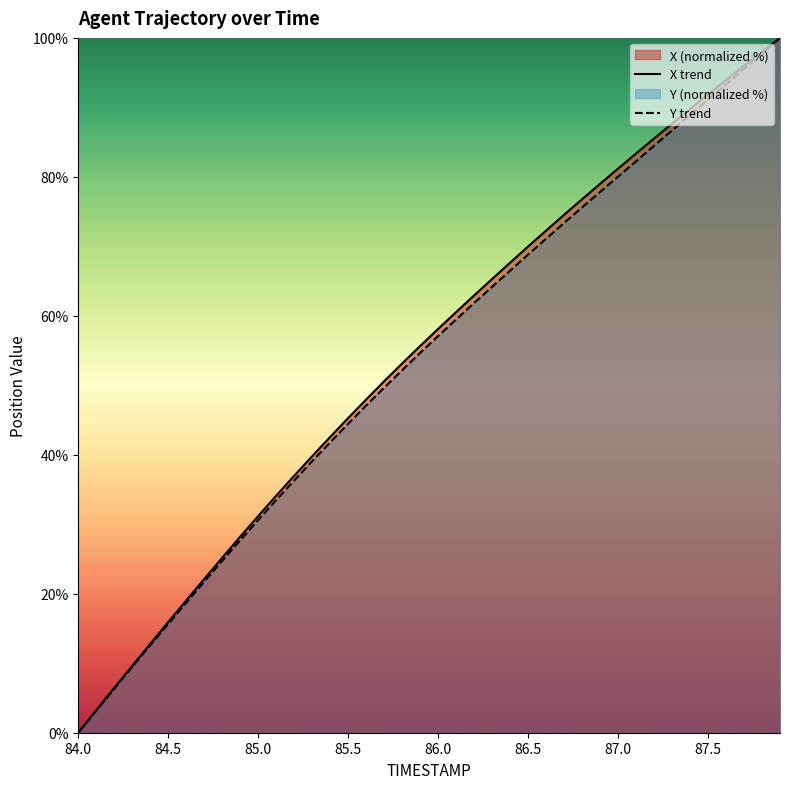

At which label does Y first exceed 57?

86.0